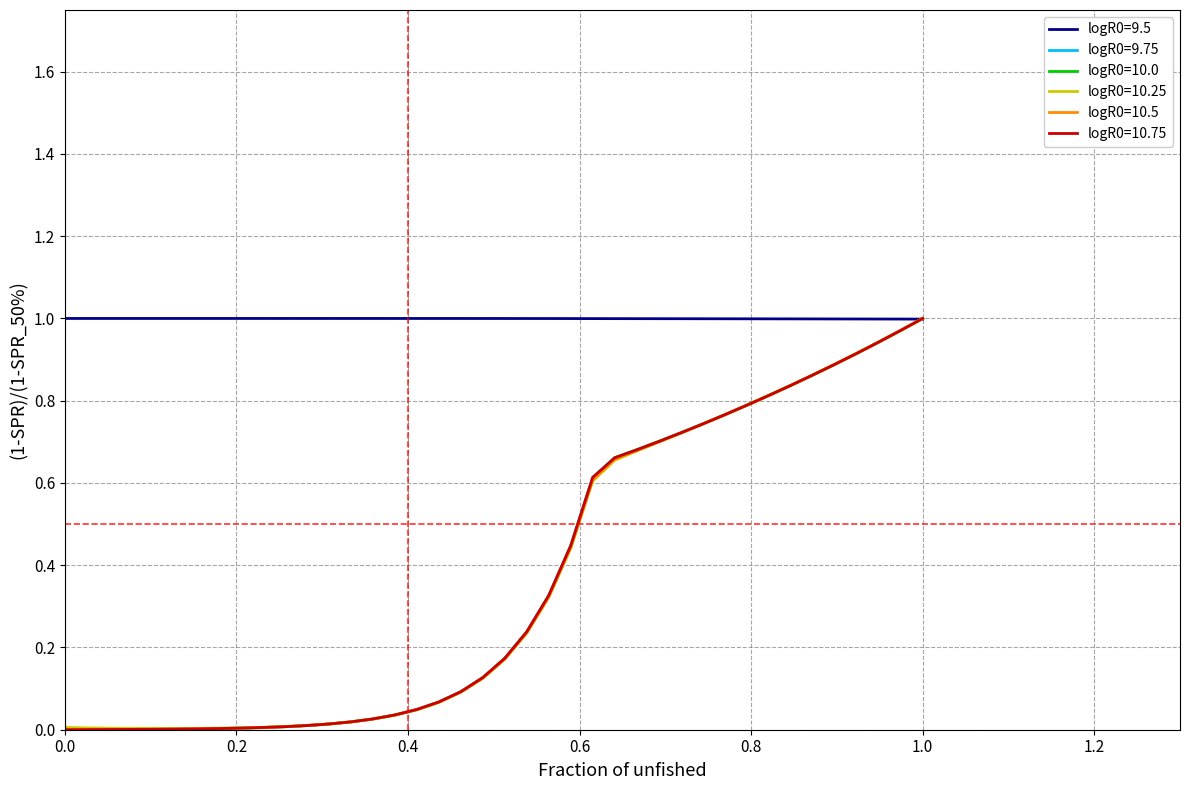

Reading right to left, extract all data points from this chart.

S1: 1.0	1.0	1.0	1.0	1.0	1.0	1.0	1.0	1.0	1.0	1.0	1.0	1.0	1.0	1.0	1.0	1.0	1.0	1.0	1.0	1.0	1.0	1.0	1.0	1.0	1.0	1.0	1.0	1.0	1.0	1.0	1.0	1.0	1.0	1.0	1.0	1.0	1.0	1.0	1.0
E1: 1.0	1.0	0.9	0.9	0.9	0.9	0.8	0.8	0.8	0.8	0.7	0.7	0.7	0.7	0.7	0.6	0.4	0.3	0.2	0.2	0.1	0.1	0.1	0.0	0.0	0.0	0.0	0.0	0.0	0.0	0.0	0.0	0.0	0.0	0.0	0.0	0.0	0.0	0.0	0.0
Ip1: 1.0	1.0	0.9	0.9	0.9	0.9	0.8	0.8	0.8	0.8	0.7	0.7	0.7	0.7	0.7	0.6	0.4	0.3	0.2	0.2	0.1	0.1	0.1	0.0	0.0	0.0	0.0	0.0	0.0	0.0	0.0	0.0	0.0	0.0	0.0	0.0	0.0	0.0	0.0	0.0
Is1: 1.0	1.0	0.9	0.9	0.9	0.9	0.8	0.8	0.8	0.8	0.7	0.7	0.7	0.7	0.7	0.6	0.4	0.3	0.2	0.2	0.1	0.1	0.1	0.0	0.0	0.0	0.0	0.0	0.0	0.0	0.0	0.0	0.0	0.0	0.0	0.0	0.0	0.0	0.0	0.0
A1: 1.0	1.0	0.9	0.9	0.9	0.9	0.8	0.8	0.8	0.8	0.7	0.7	0.7	0.7	0.7	0.6	0.4	0.3	0.2	0.2	0.1	0.1	0.1	0.0	0.0	0.0	0.0	0.0	0.0	0.0	0.0	0.0	0.0	0.0	0.0	0.0	0.0	0.0	0.0	0.0
new_cases: 1.0	1.0	0.9	0.9	0.9	0.9	0.8	0.8	0.8	0.8	0.7	0.7	0.7	0.7	0.7	0.6	0.4	0.3	0.2	0.2	0.1	0.1	0.1	0.0	0.0	0.0	0.0	0.0	0.0	0.0	0.0	0.0	0.0	0.0	0.0	0.0	0.0	0.0	0.0	0.0